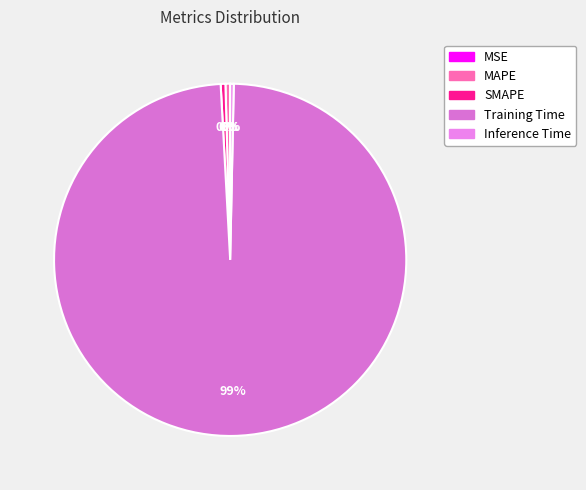

Which slice represents more than half of the pie?

Training Time